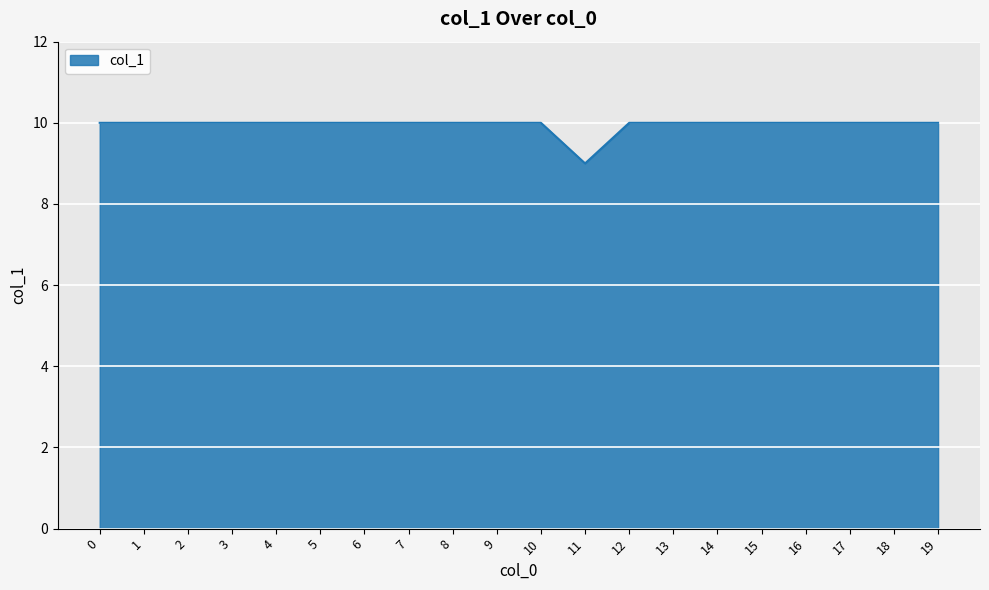

Approximately how many times larger is the value at 10 compared to 19?

1.0